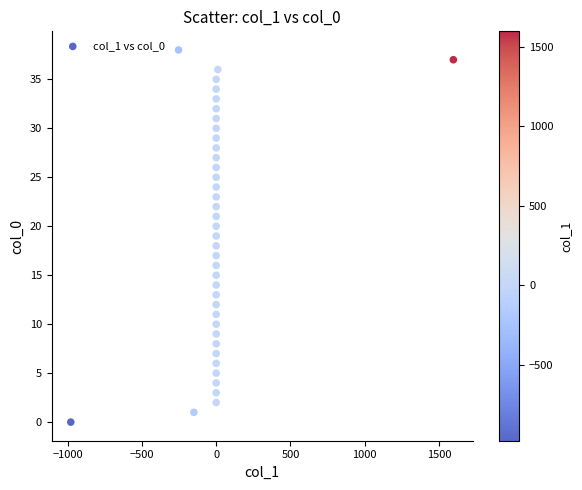

What is the range of Y values (max minus min)?

38